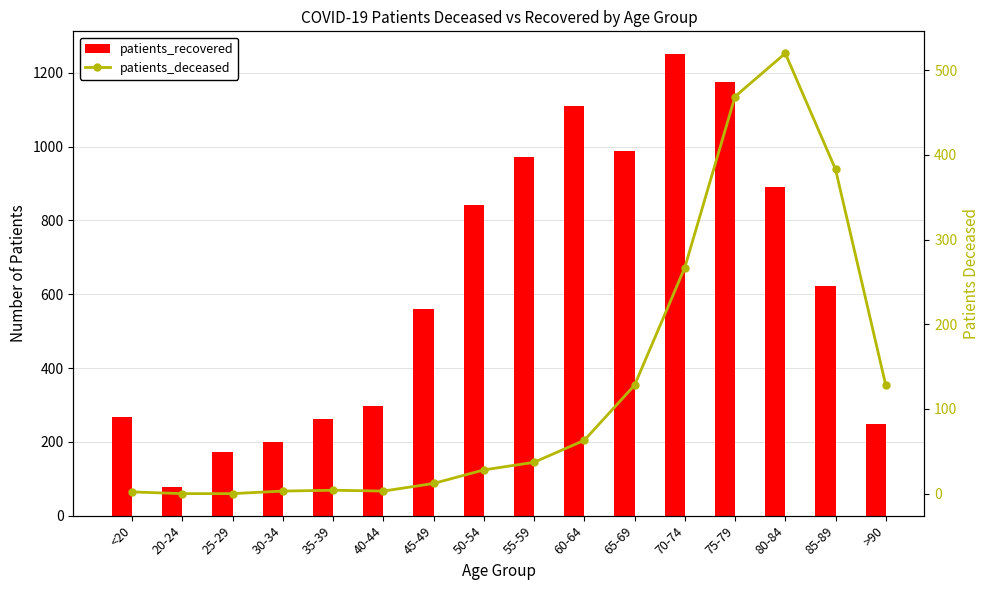

Does the chart contain stacked bars?

No